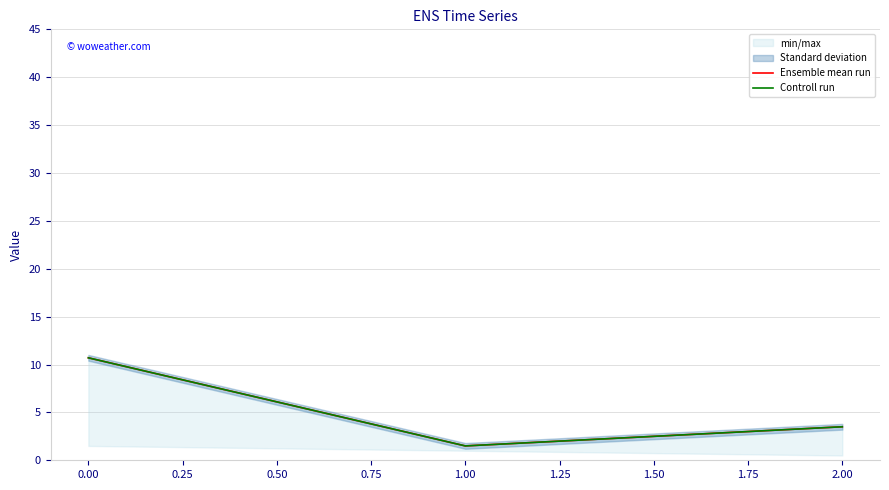

Reading left to right, transcribe all the data shown in this chart.

Ensemble mean run: 10.7	1.5	3.5
Controll run: 10.7	1.5	3.5